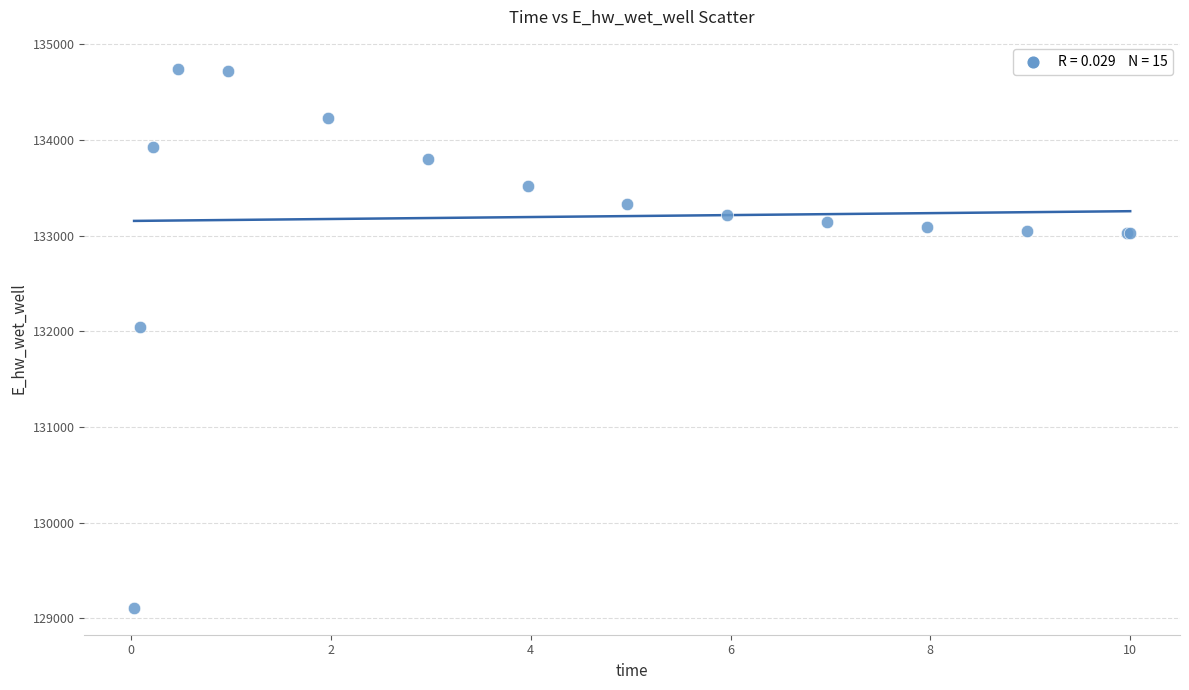

What Y value in the scatter plot is closest to 131924?

132047.2